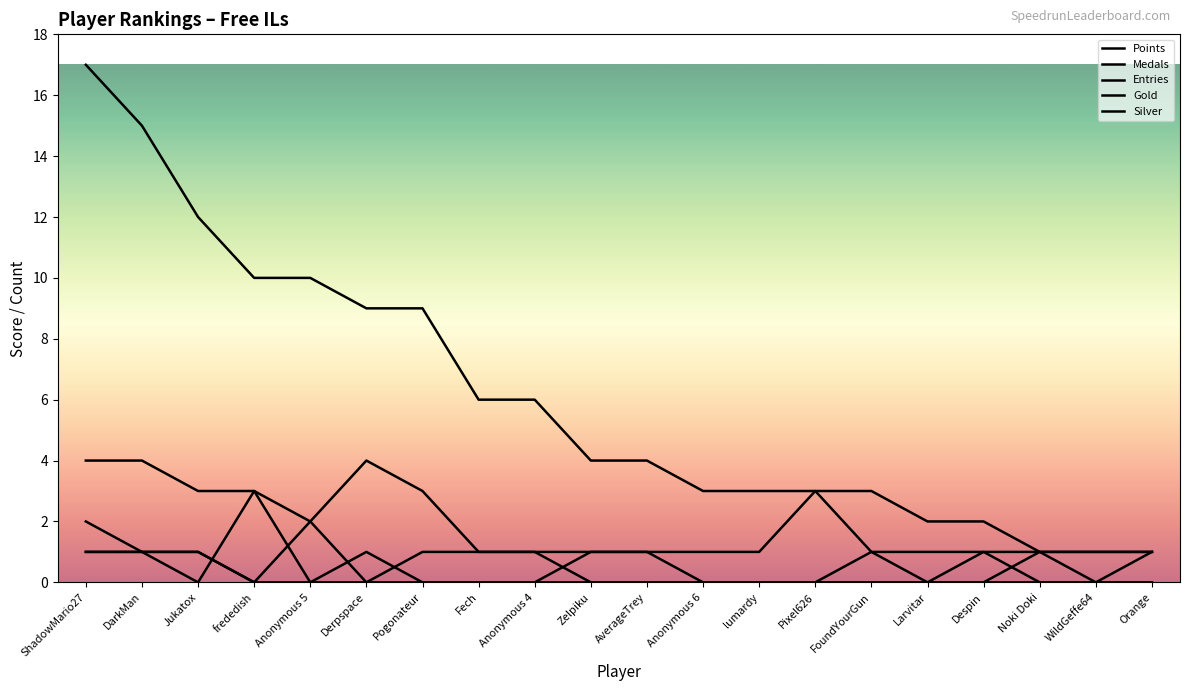

What is the approximate value of Medals at ShadowMario27?

1